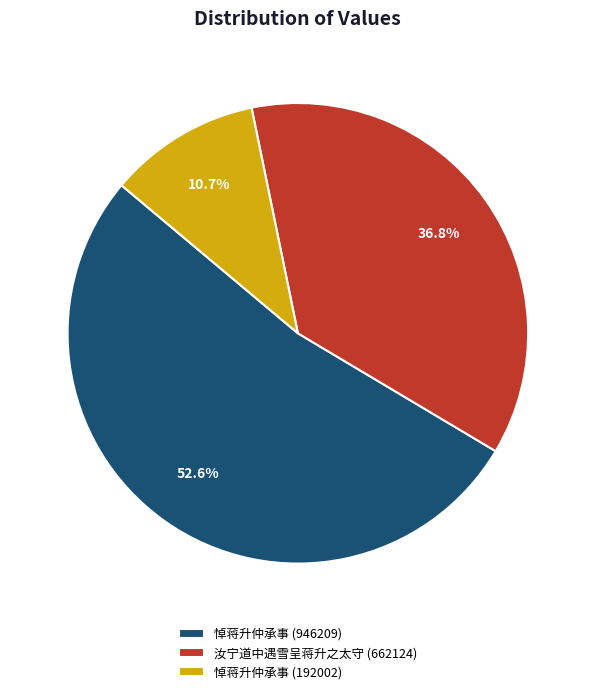

How much of the chart is everything except 悼蒋升仲承事 (192002)?

89.3%